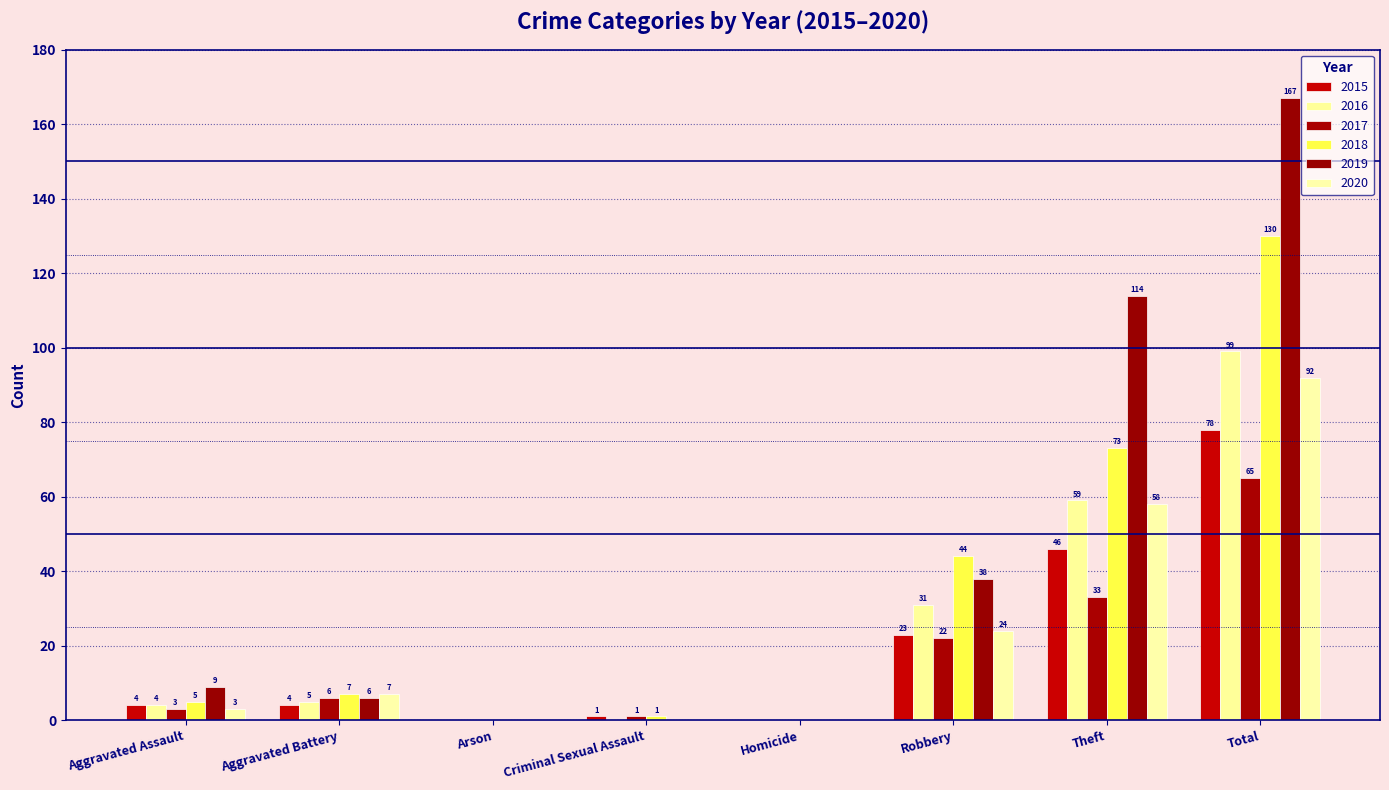

What is the total value across all series at Aggravated Assault?

28